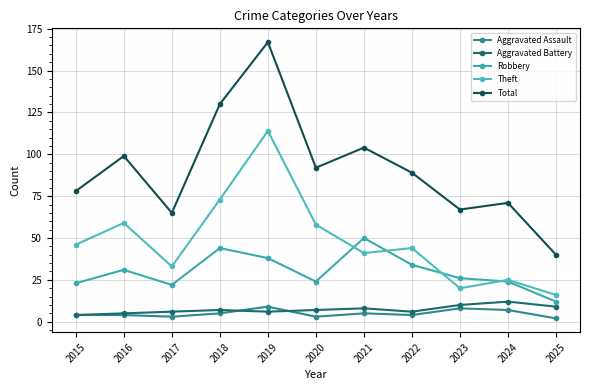

At which label is Total closest to 103?

2021